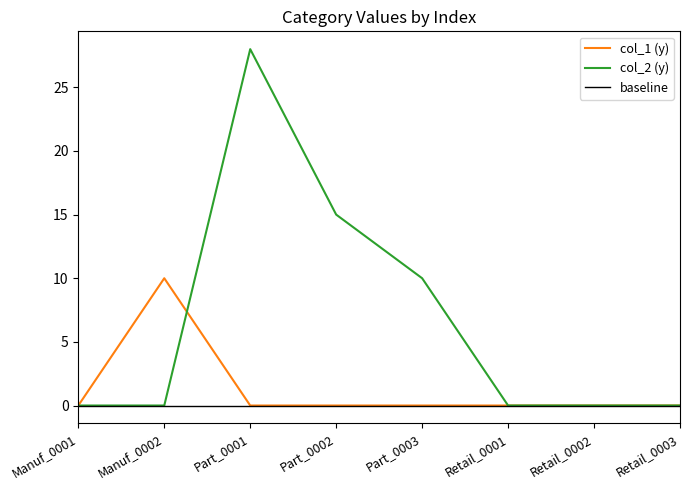

At which label is col_2 (y) closest to 14?

Part_0002